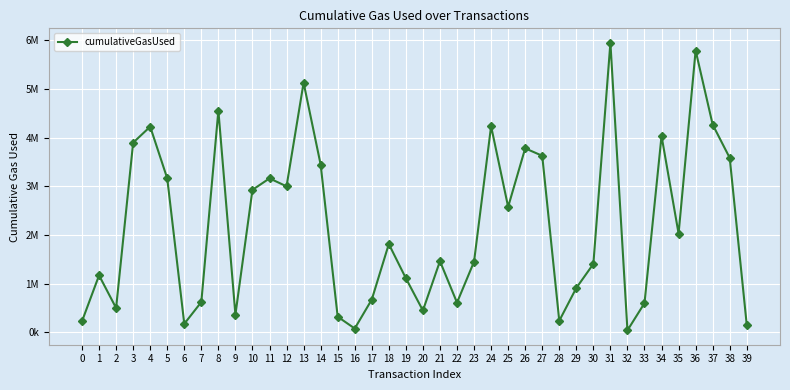

Does the chart have visible grid lines?

Yes